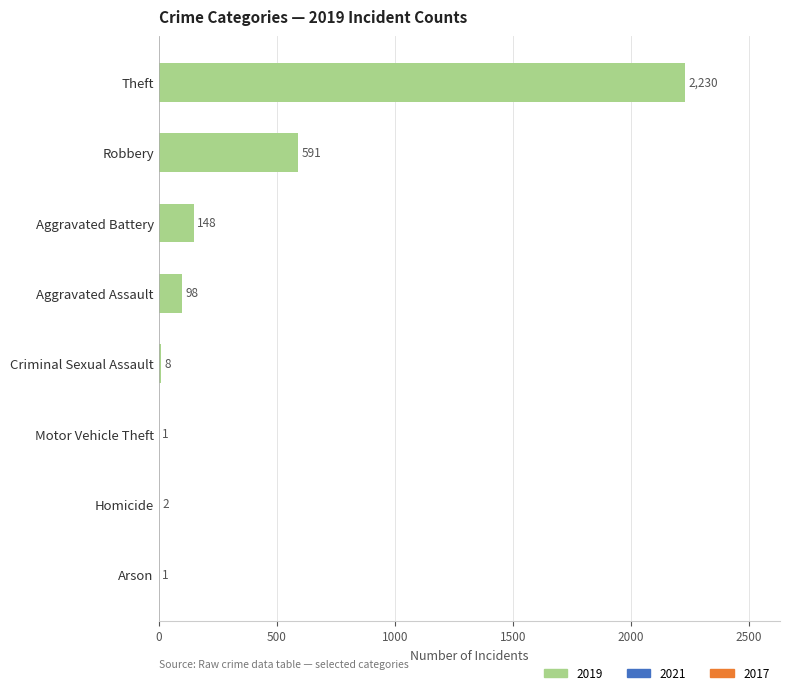

The value at Arson is 1. True or false?

True